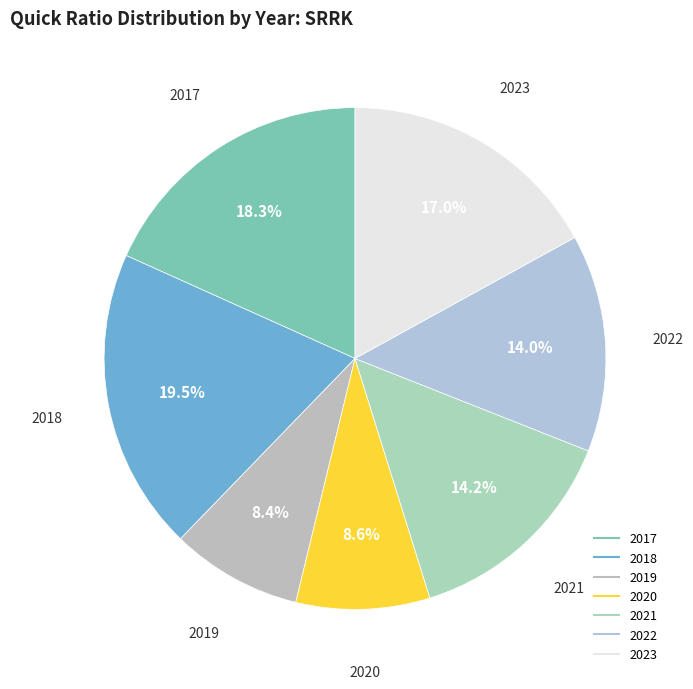

To the nearest percent, what is the difference between the largest and smallest slice percentages?

11%